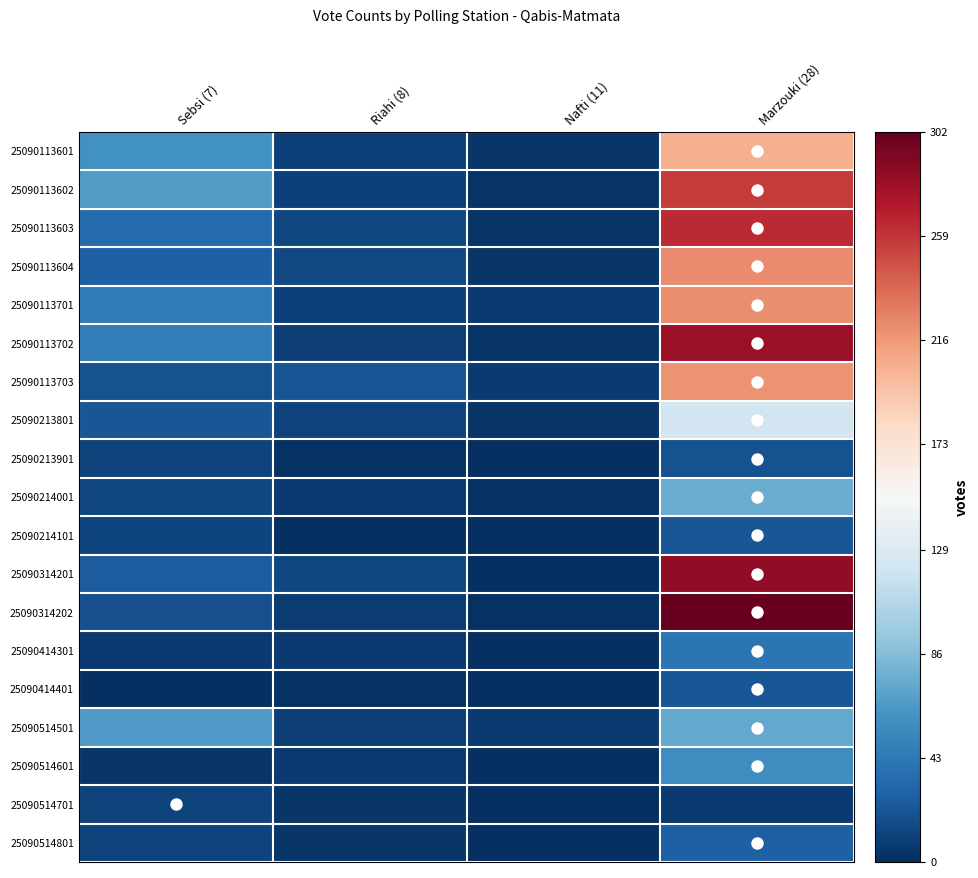

Rank the series at Sebsi (7) from highest to lowest value.

25090113602, 25090514501, 25090113601, 25090113702, 25090113701, 25090113603, 25090113604, 25090314201, 25090213801, 25090113703, 25090314202, 25090214001, 25090214101, 25090213901, 25090514701, 25090514801, 25090414301, 25090514601, 25090414401